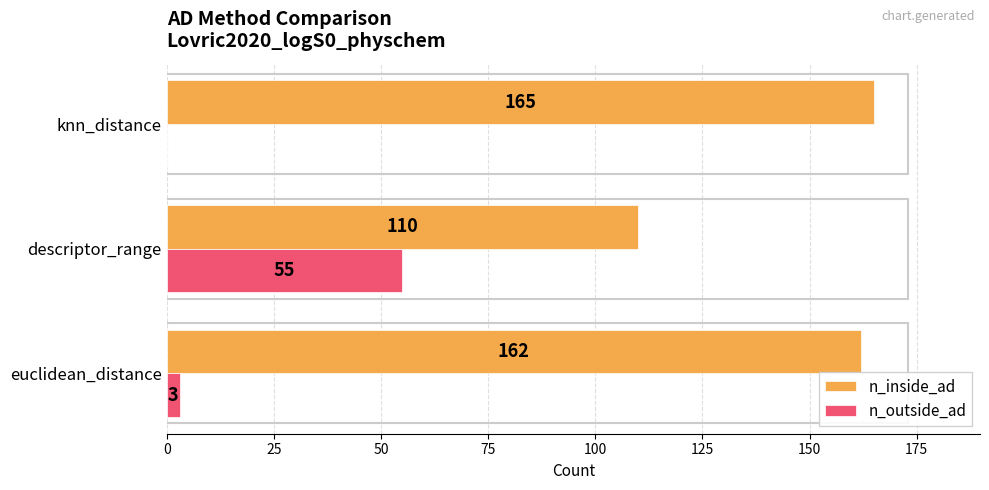

True or false: n_outside_ad has a value of -38 at knn_distance.

False